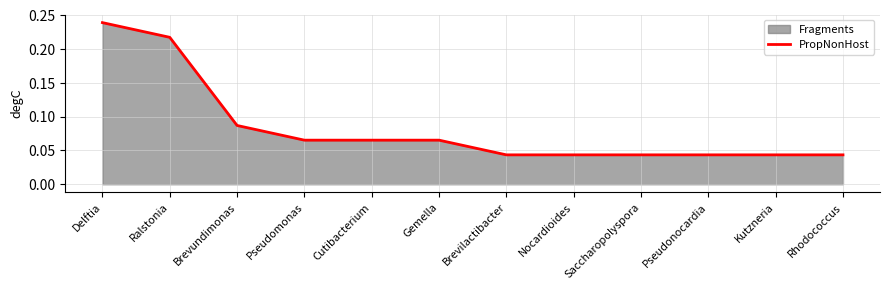

Is it true that the value at Rhodococcus is 0.0?

False